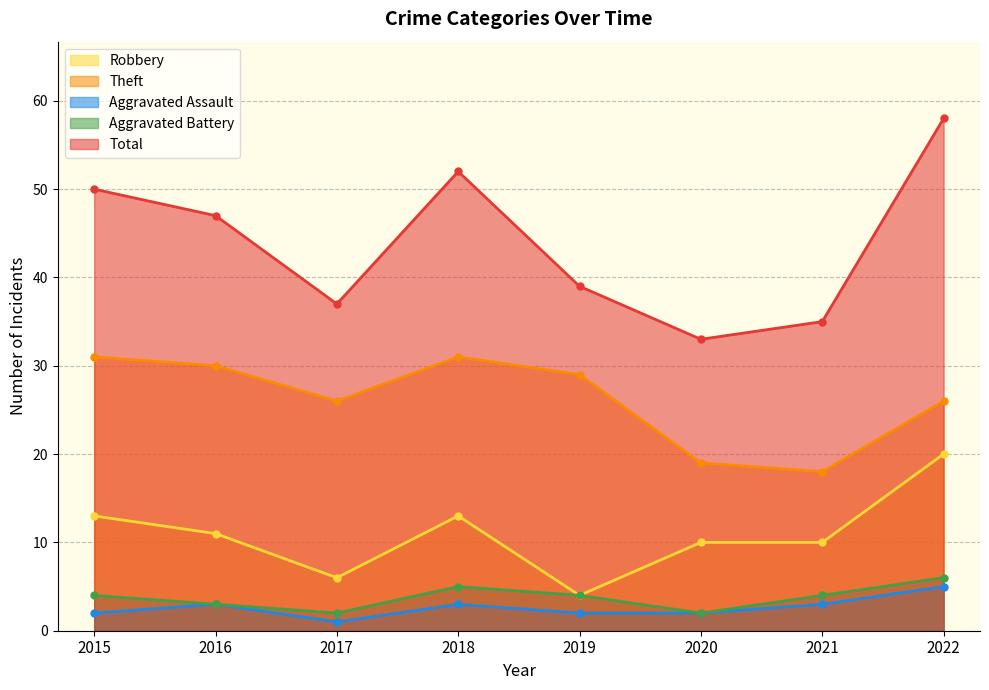

Which series has the widest spread of values?

Total